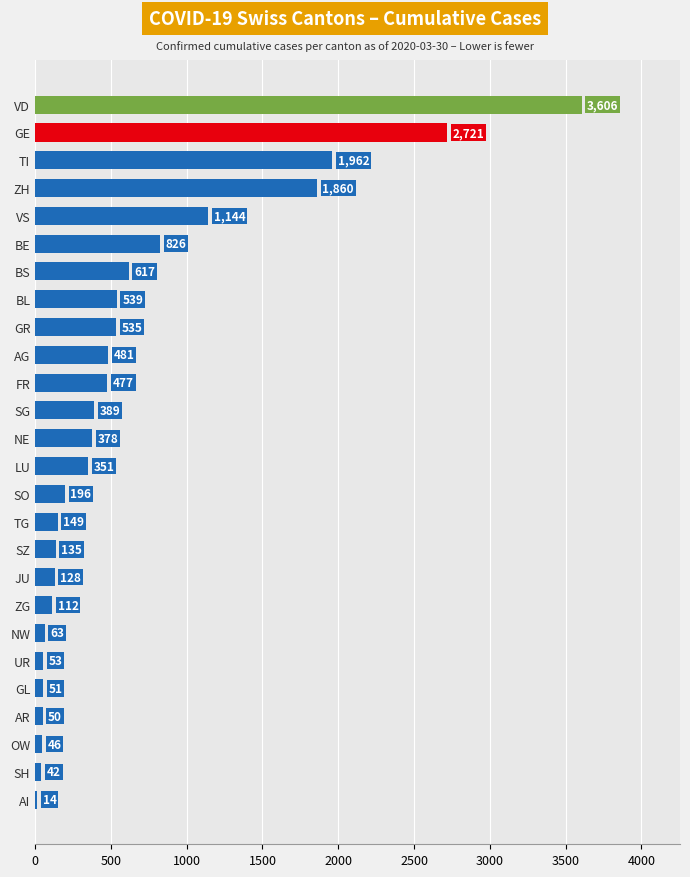

Reading bottom to top, extract all data points from this chart.

14	42	46	50	51	53	63	112	128	135	149	196	351	378	389	477	481	535	539	617	826	1144	1860	1962	2721	3606